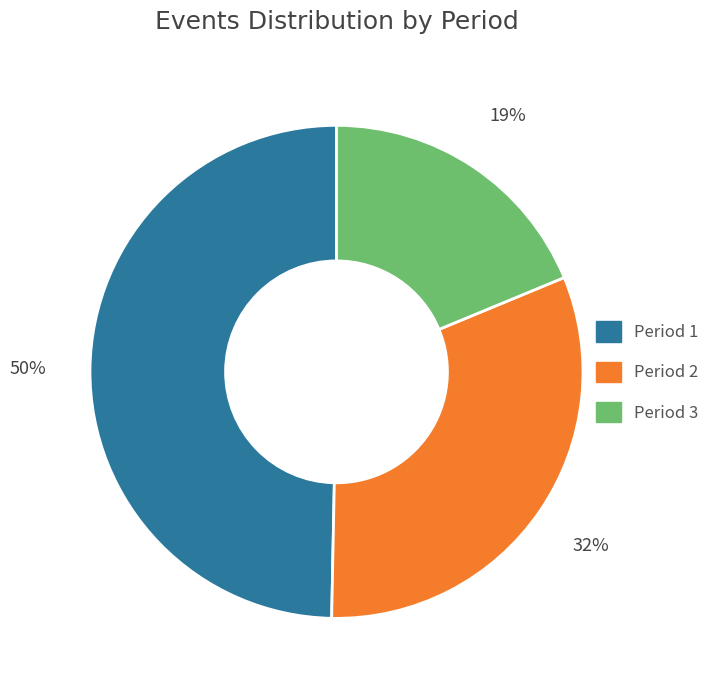

To the nearest percent, what percentage of the pie is Period 2?

32%